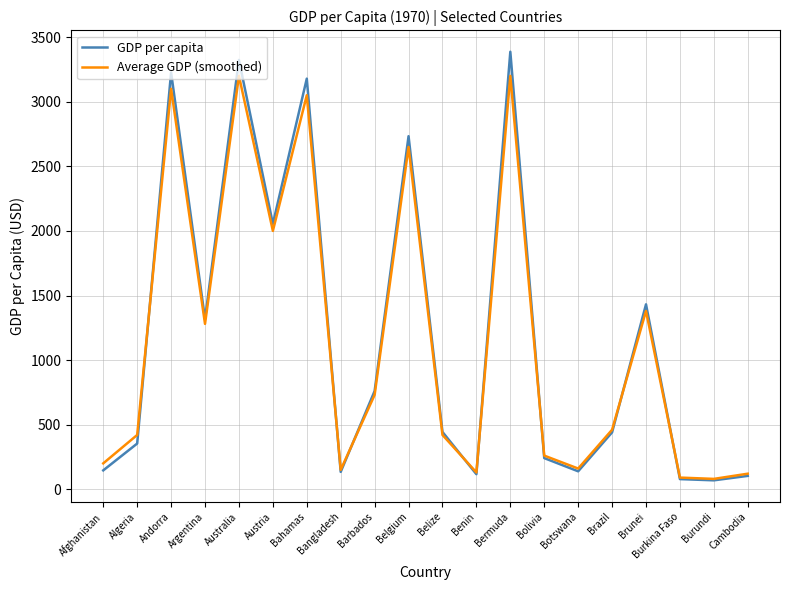

True or false: Average GDP (smoothed) and GDP per capita cross at least once.

True